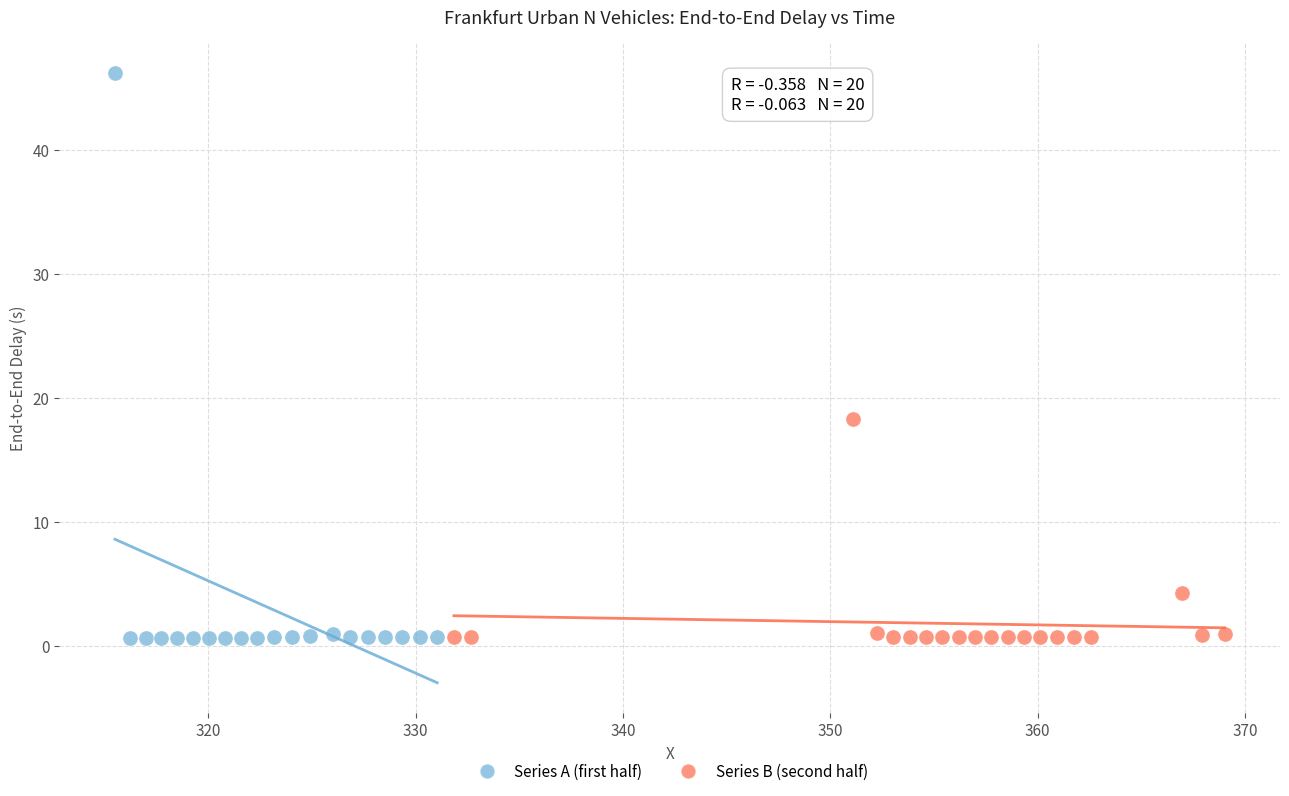

Which series reaches the maximum Y coordinate?

Series A (first half)